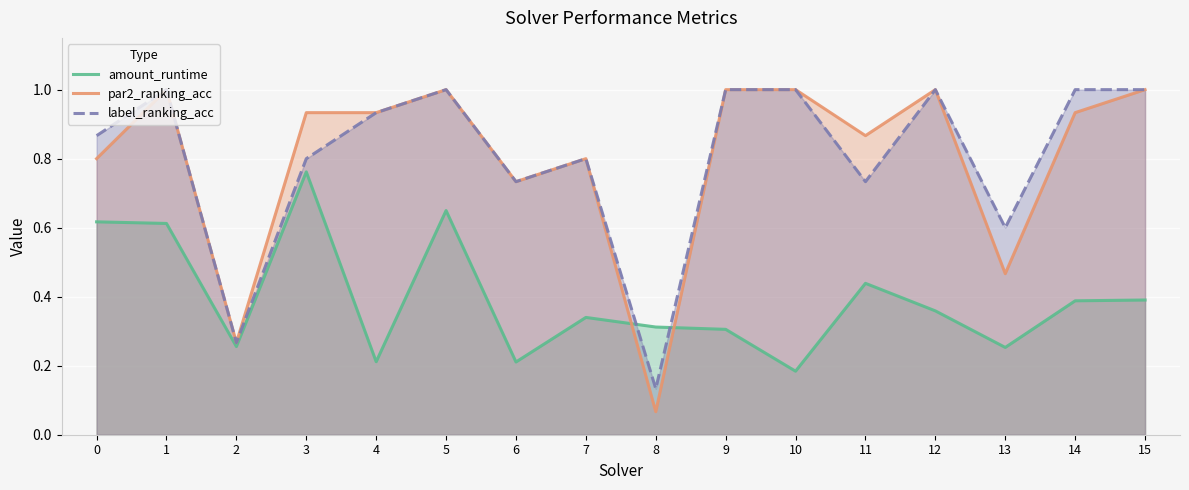

What is the difference between the highest and lowest values at 4?

0.7